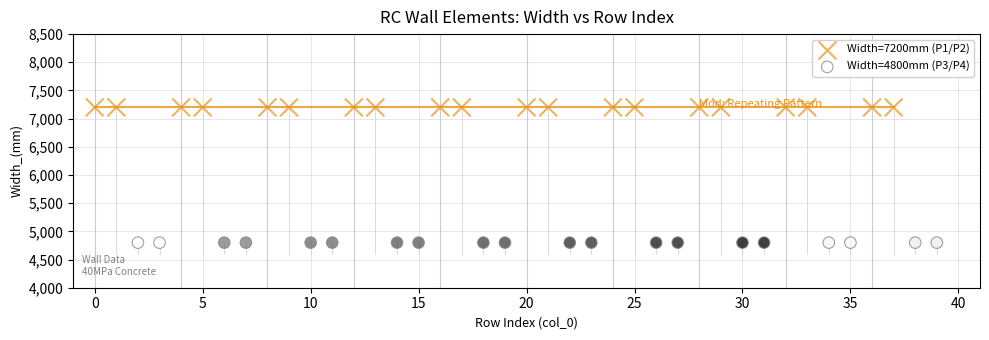

Which series reaches the maximum Y coordinate?

Width=7200mm (P1/P2)